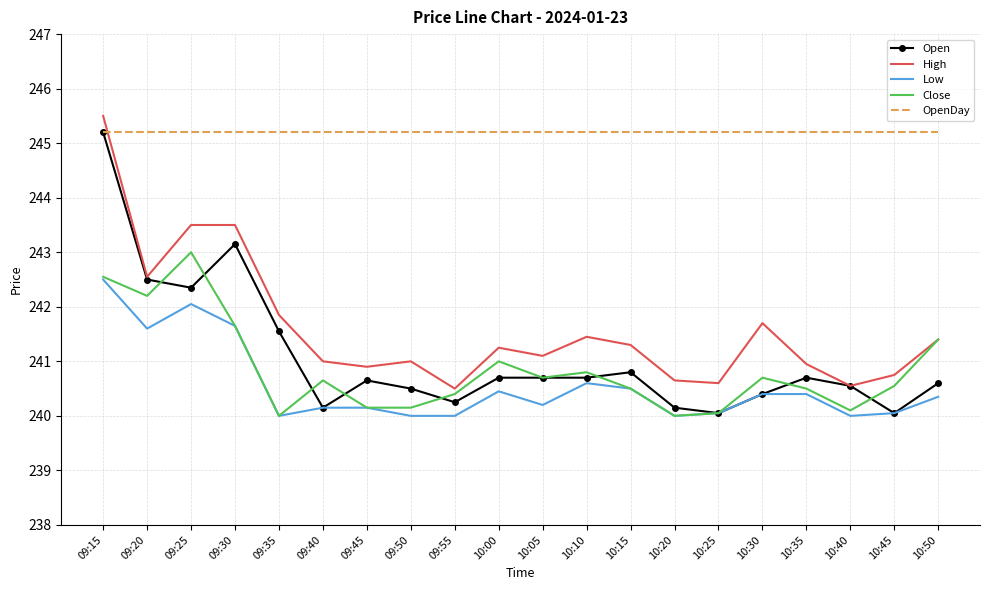

What is the minimum value for OpenDay?

245.2